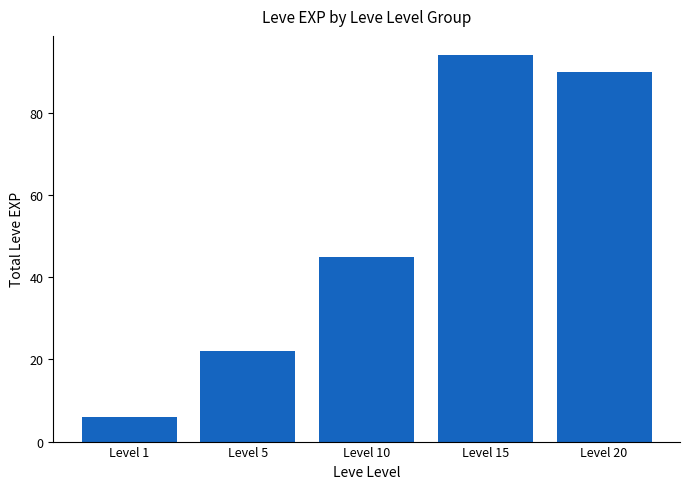

Where is the data nearest to the value 50?

Level 10